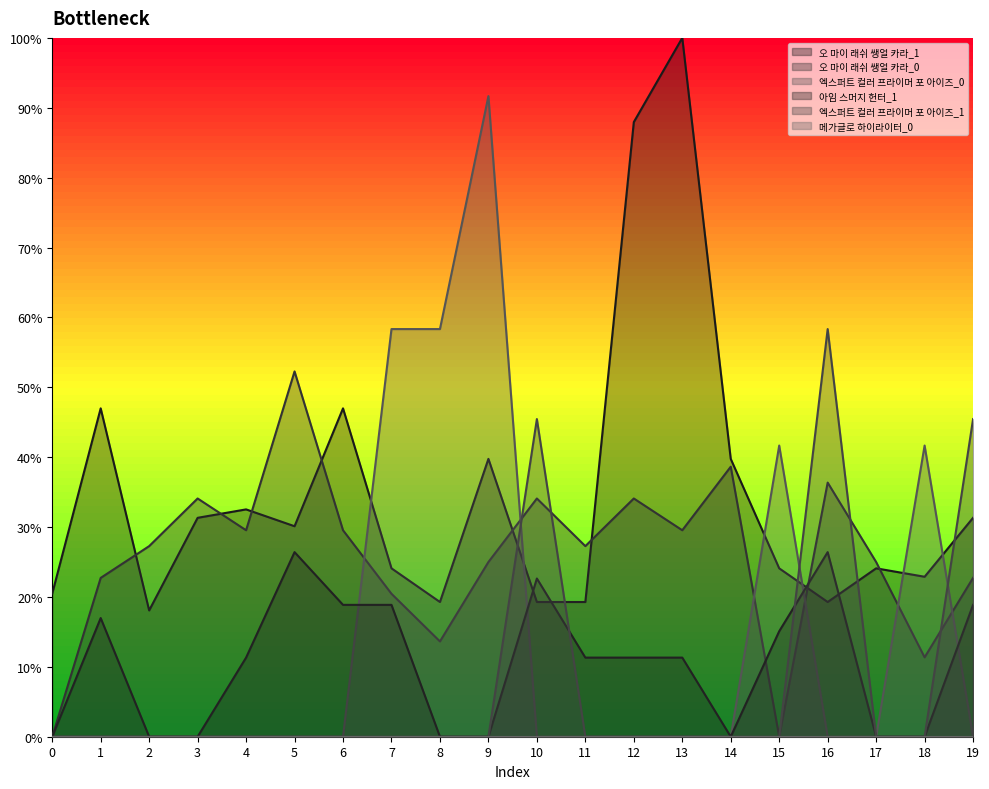

Which series has the largest total across all categories?

오 마이 래쉬 쌩얼 카라_1